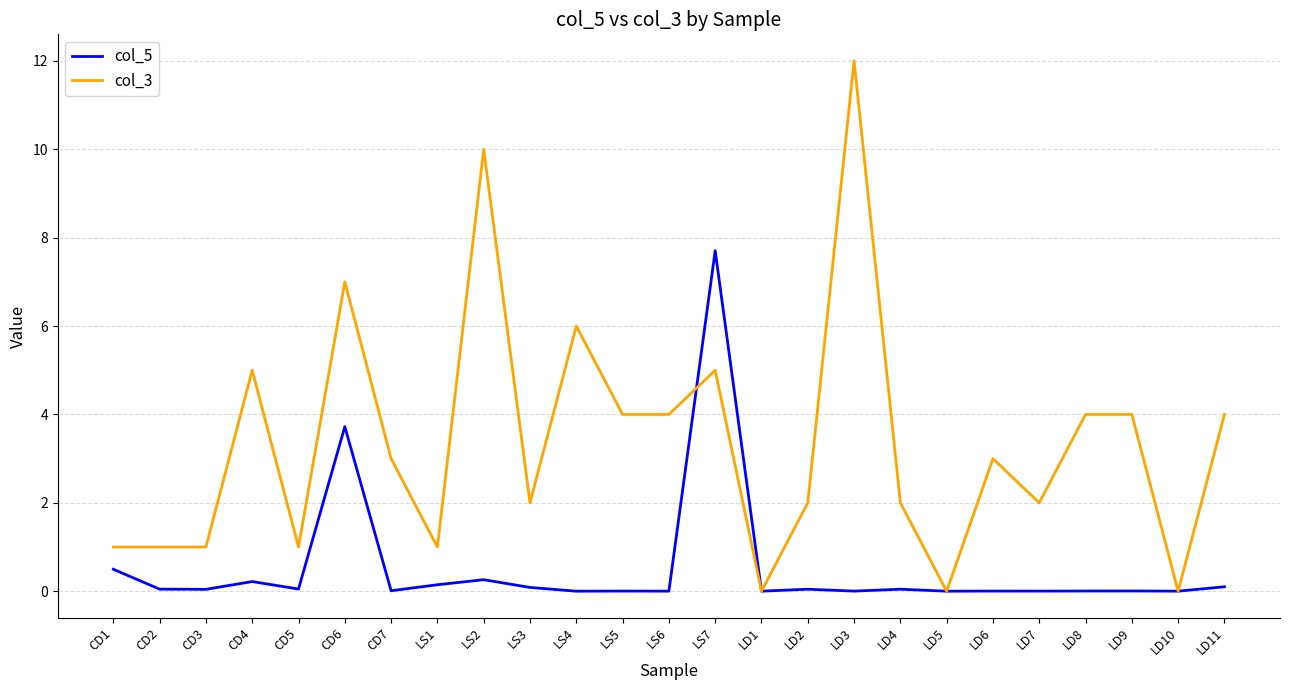

True or false: col_5 has more than 2 points higher than both neighbors.

True